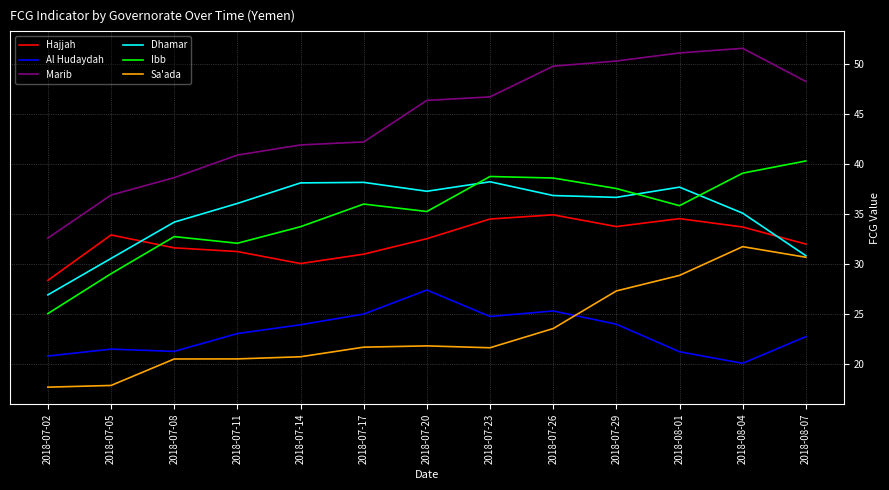

Is the value of Dhamar at 2018-07-20 greater than the value of Sa'ada at 2018-07-02?

Yes